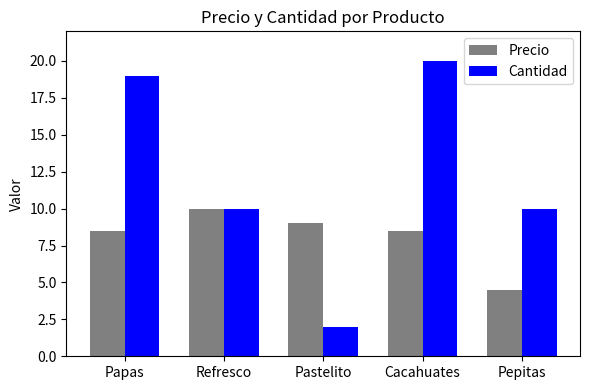

What are all the series names shown in the legend?

Precio, Cantidad